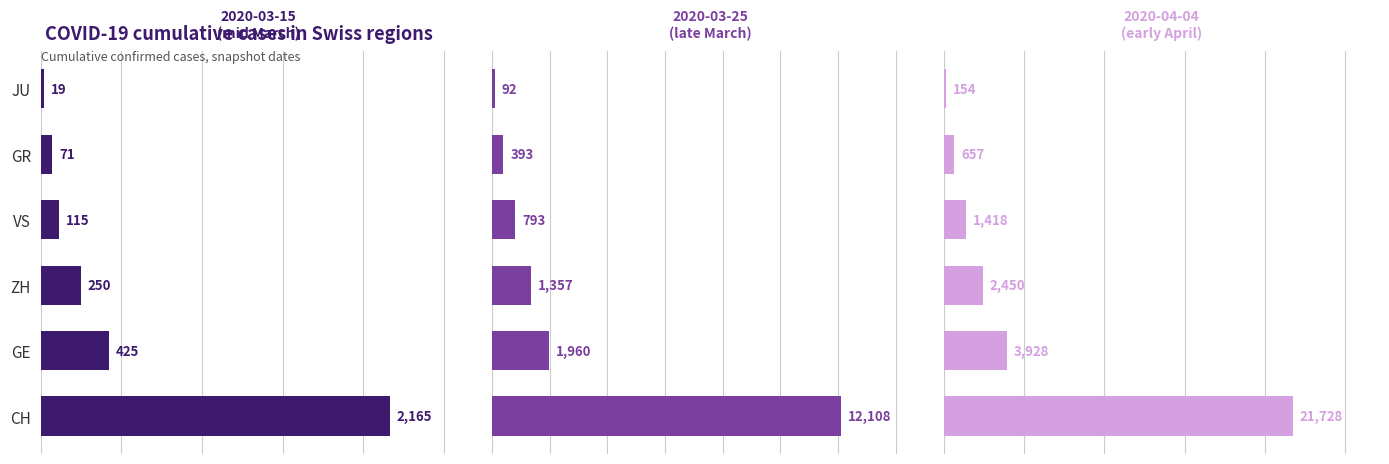

What is the spread (max minus min) of values at GE?

3503